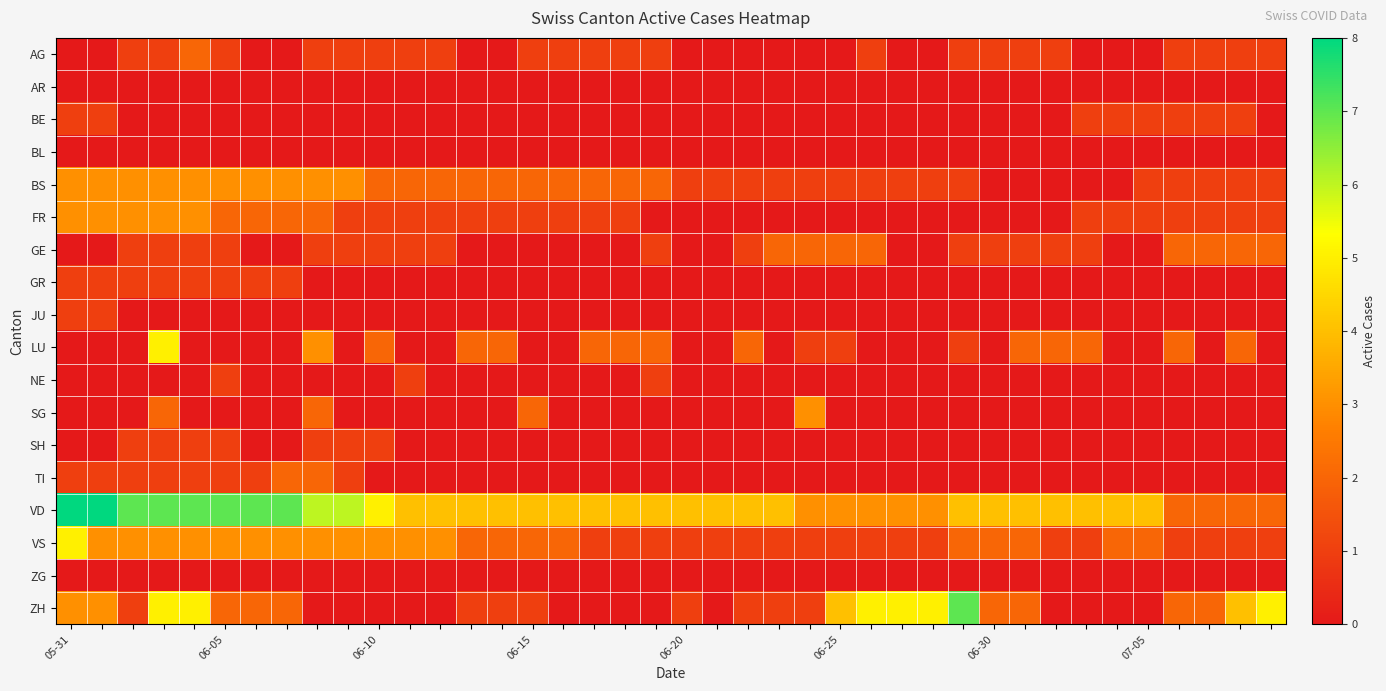

At how many categories does at least one series exceed 7?

2